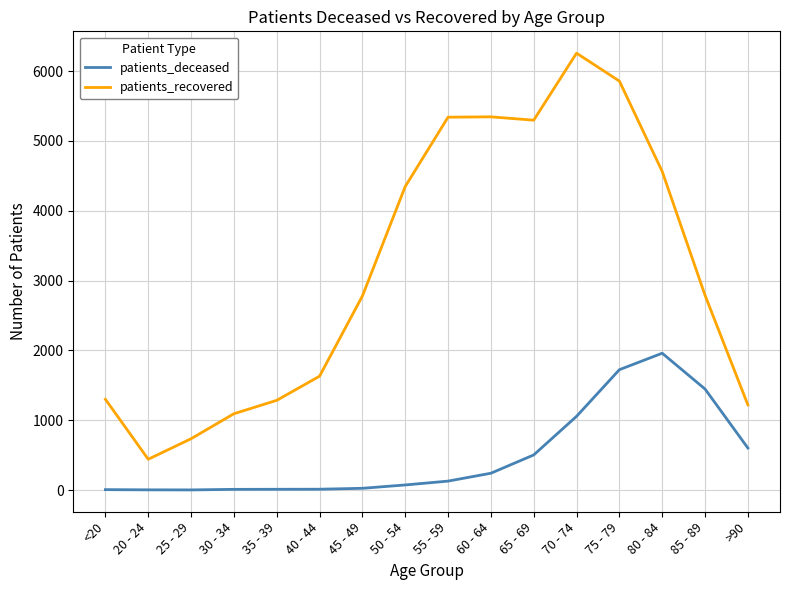

True or false: patients_recovered has a value of 6258 at 70 - 74.

True